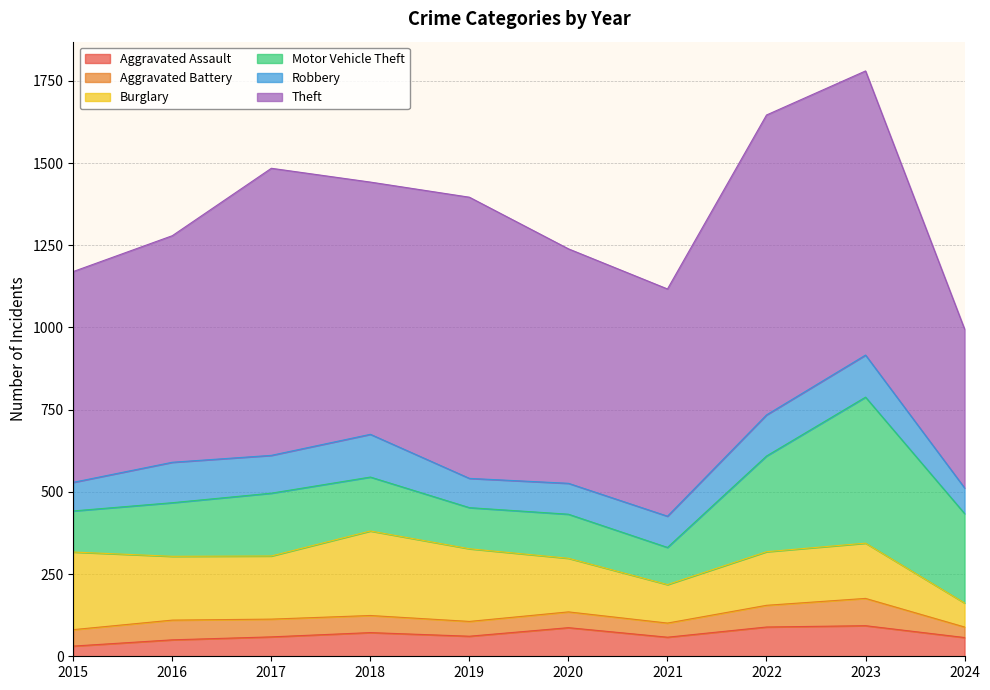

Read the Burglary value at 2020.

163